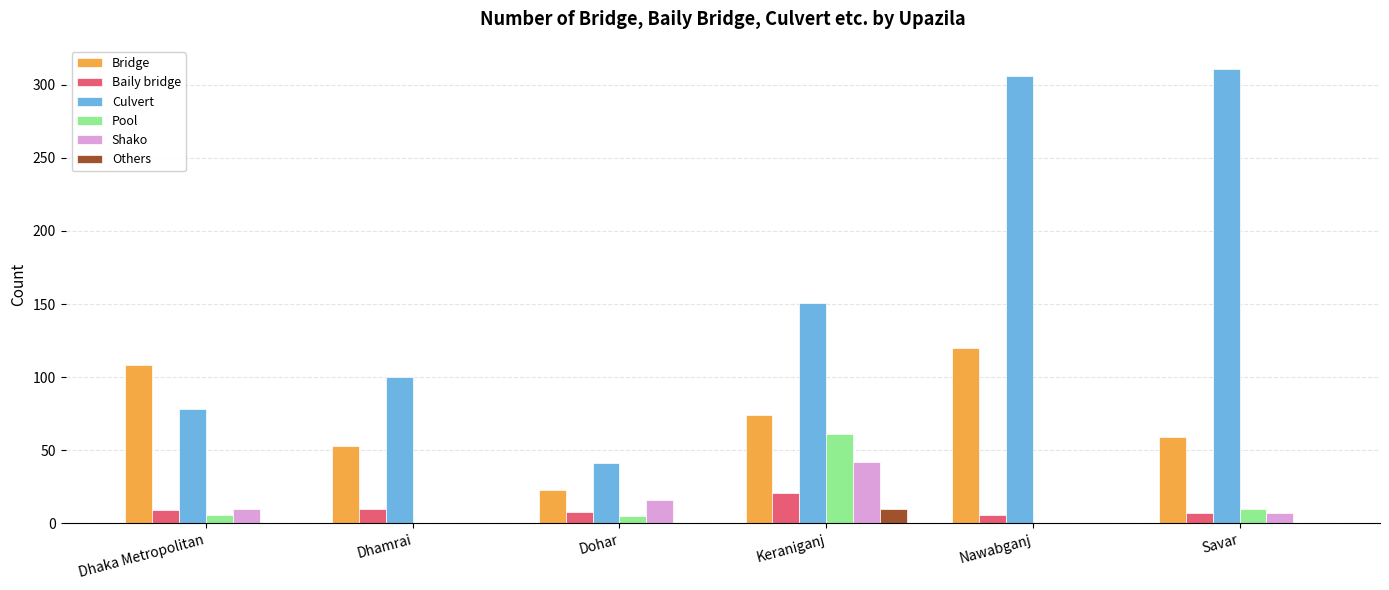

Is it true that Bridge equals 53 at Dhamrai?

True